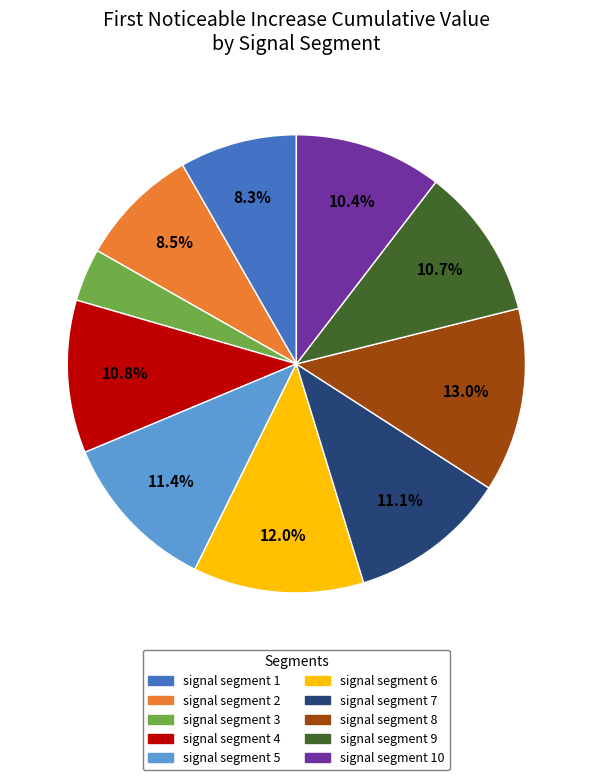

Is there any slice that represents more than half of the pie?

No